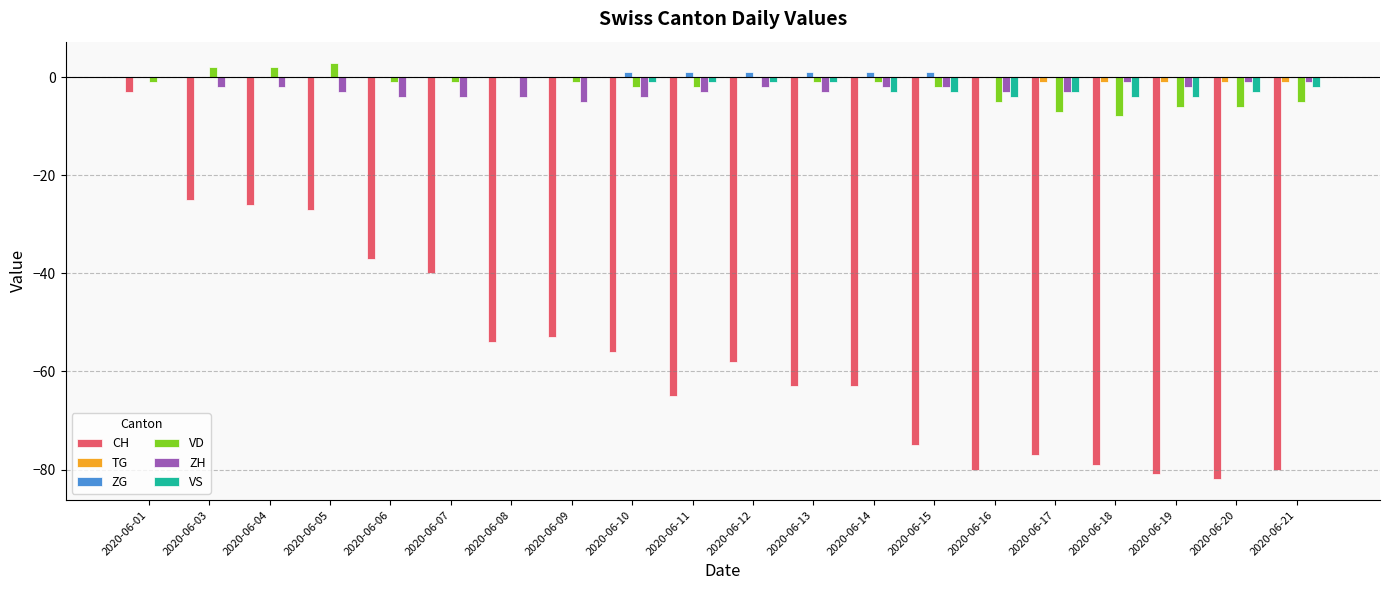

What is the maximum value shown in the chart?

3